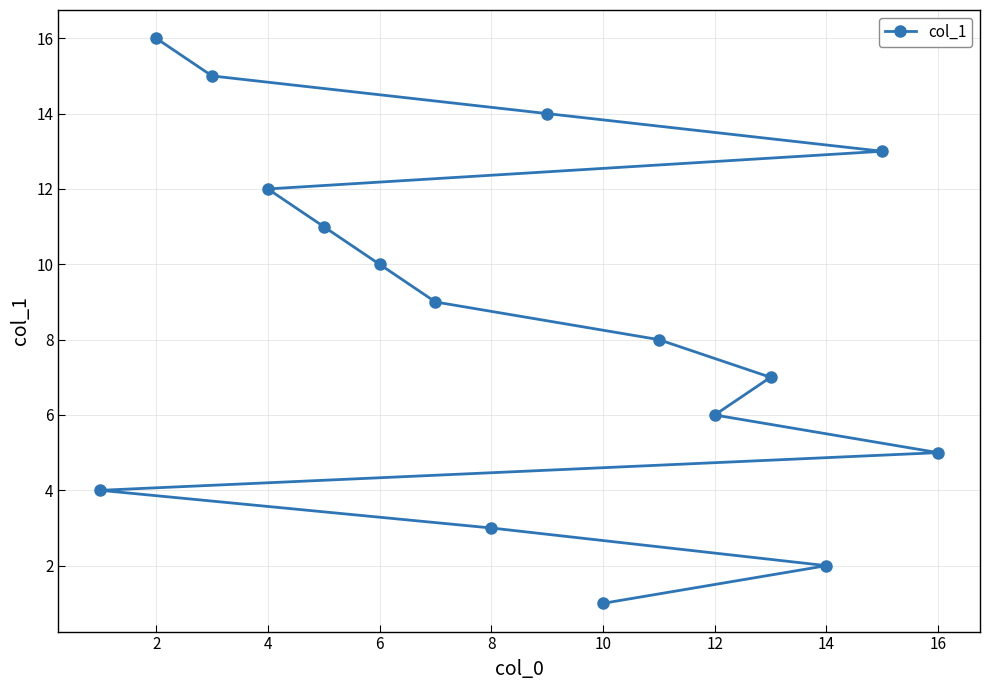

How many lines are shown in the chart?

1